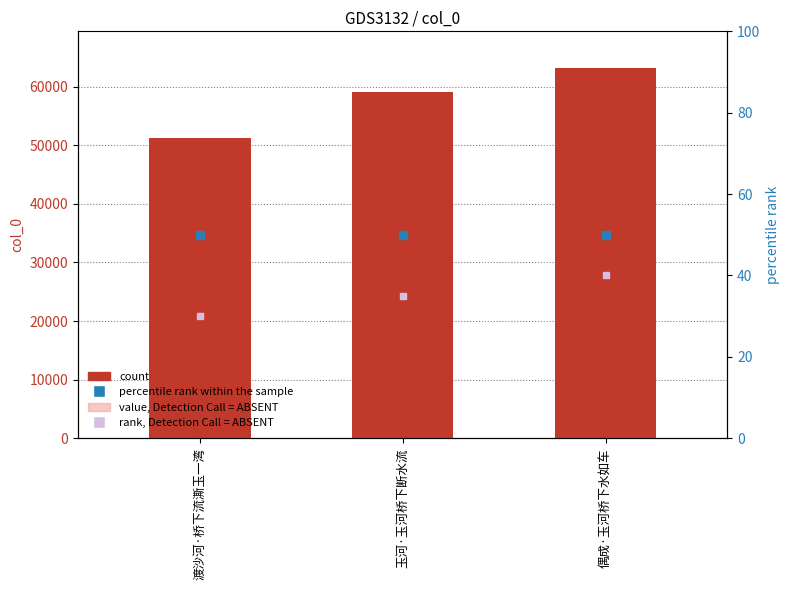

At which category is the sum across all series the highest?

偶成·玉河桥下水如车